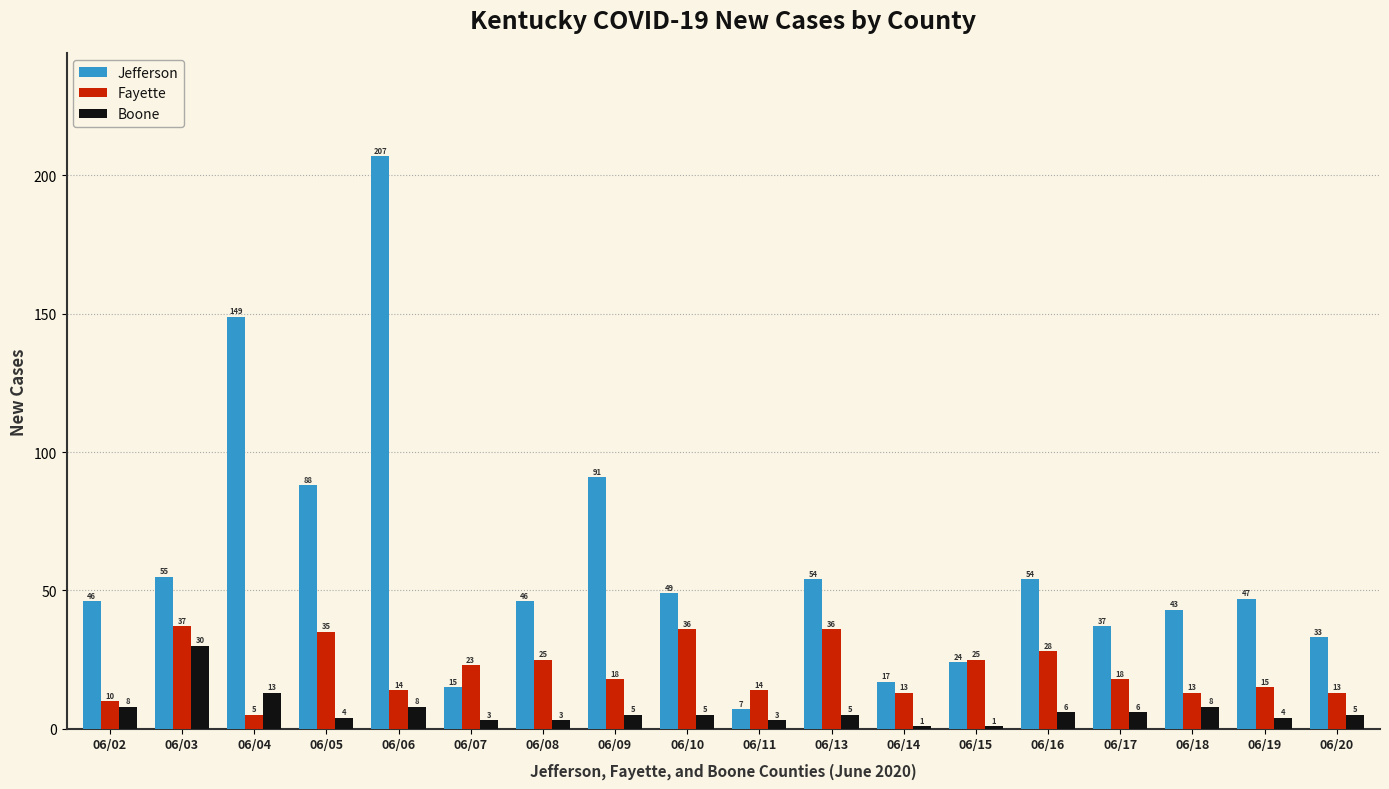

What are all the series names shown in the legend?

Jefferson, Fayette, Boone